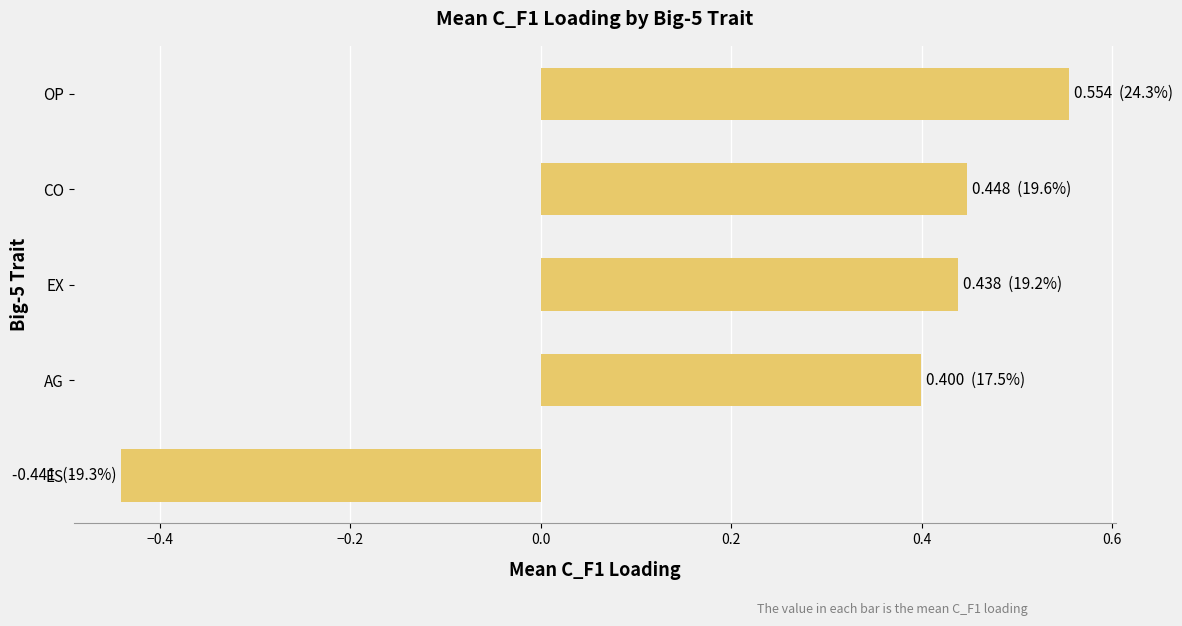

Where is the data nearest to the value 0?

AG